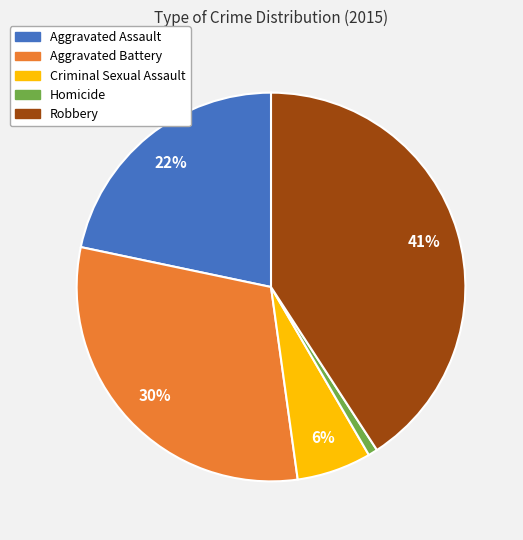

Does Homicide represent more than half of the total?

No